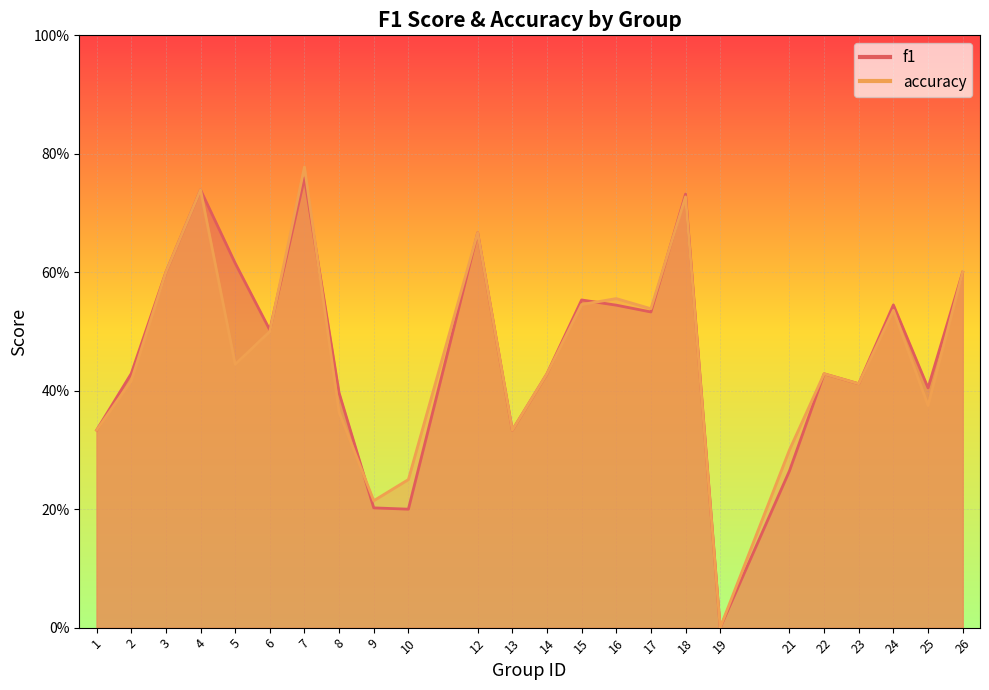

Which series has the largest range (max minus min)?

accuracy